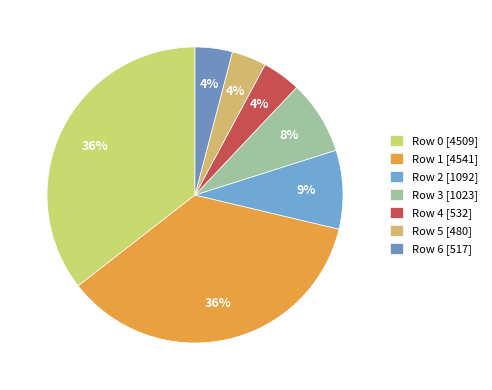

To the nearest percent, what is the average slice percentage?

14%